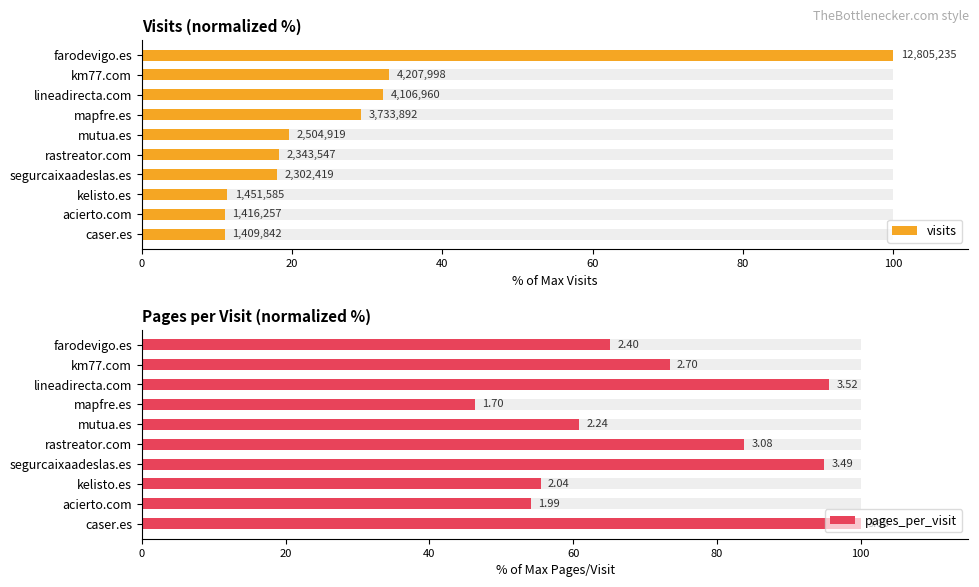

Rank the series by their average value, from highest to lowest.

pages_per_visit, visits